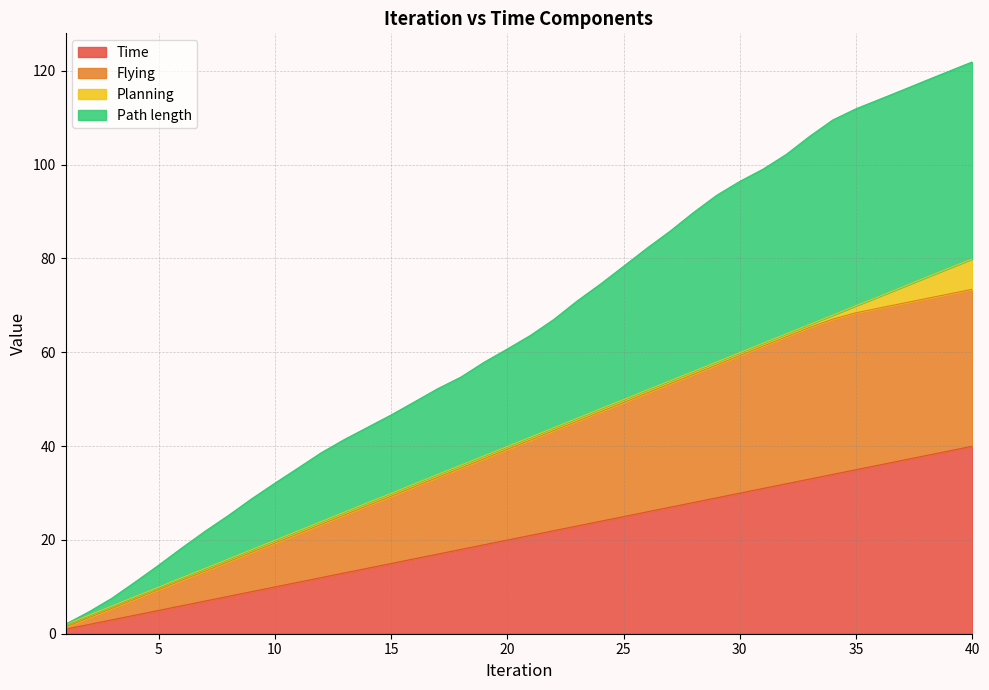

At which label is Time closest to 20?

20